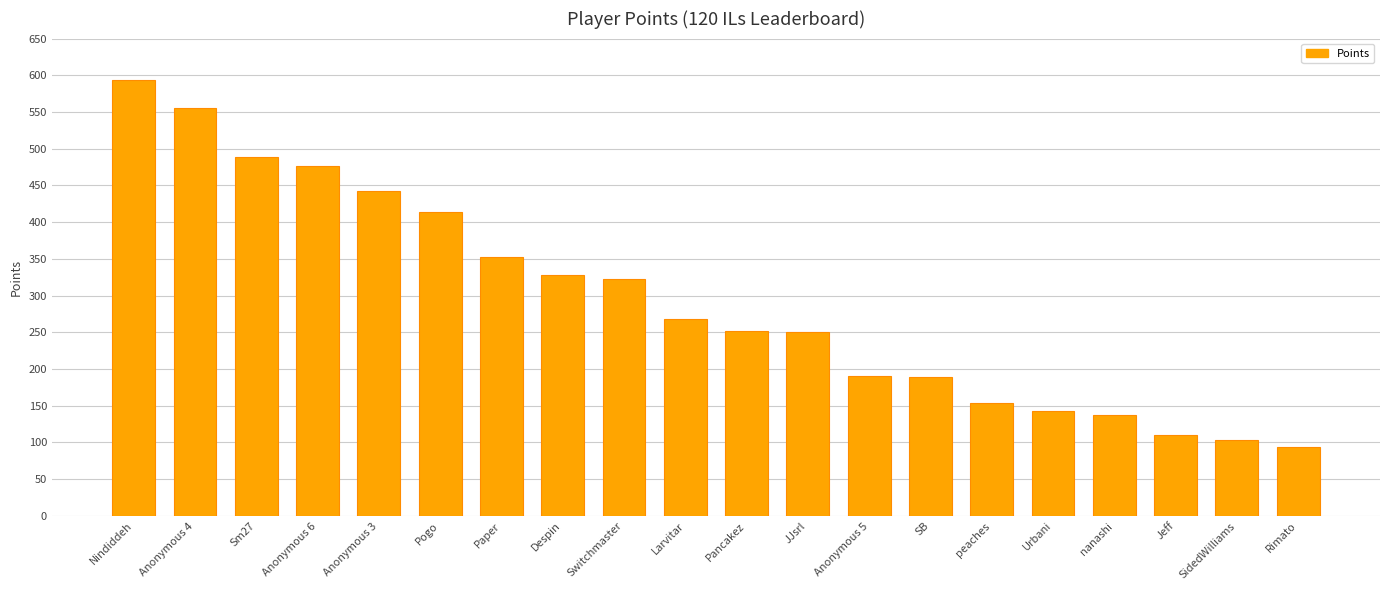

What is the maximum value shown in the chart?

593